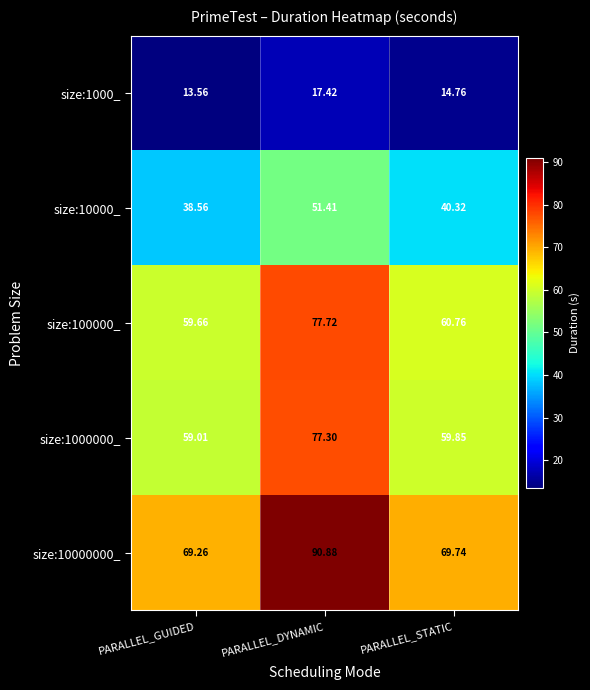

At which label does size:1000_ first exceed 14?

PARALLEL_DYNAMIC